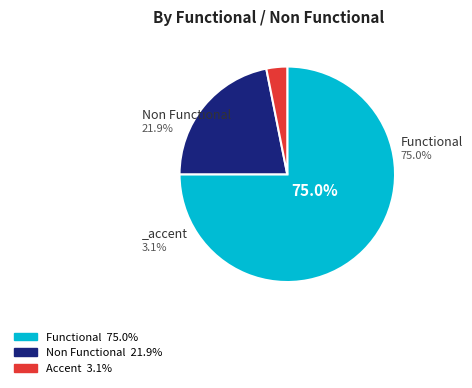

Does any single category account for the majority?

Yes